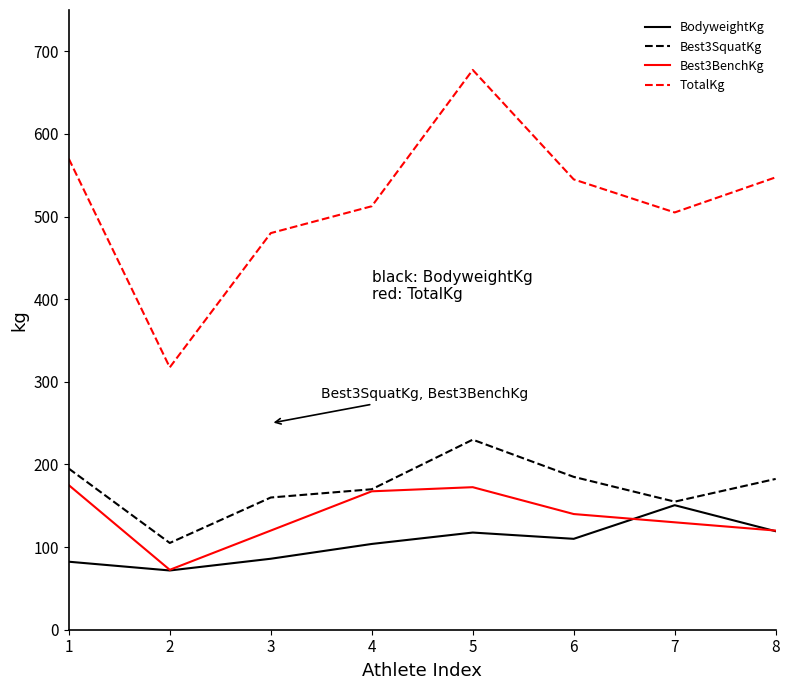

What is the total value across all series at 3?

845.9